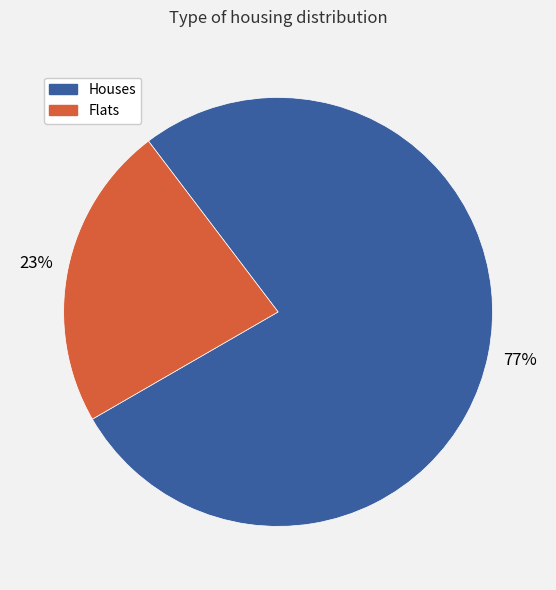

To the nearest percent, what is the difference between the largest and smallest slice percentages?

54%